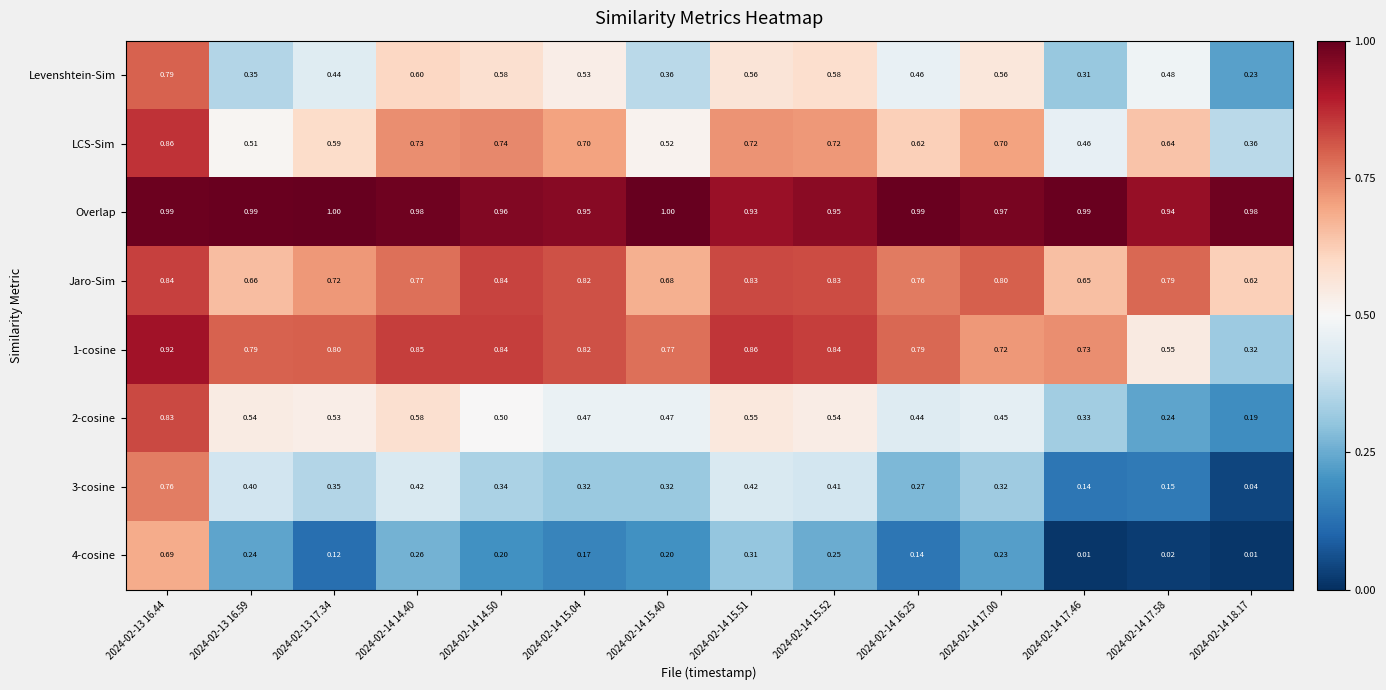

At how many categories does at least one series exceed 0?

14